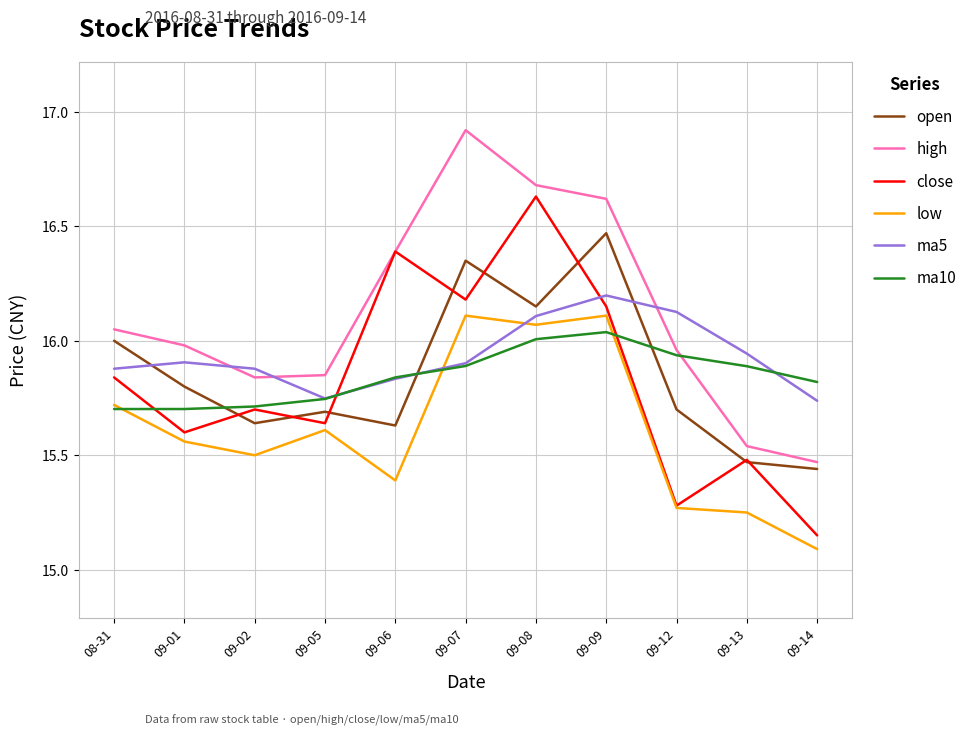

Which series changed the most between 09-05 and 09-14?

low